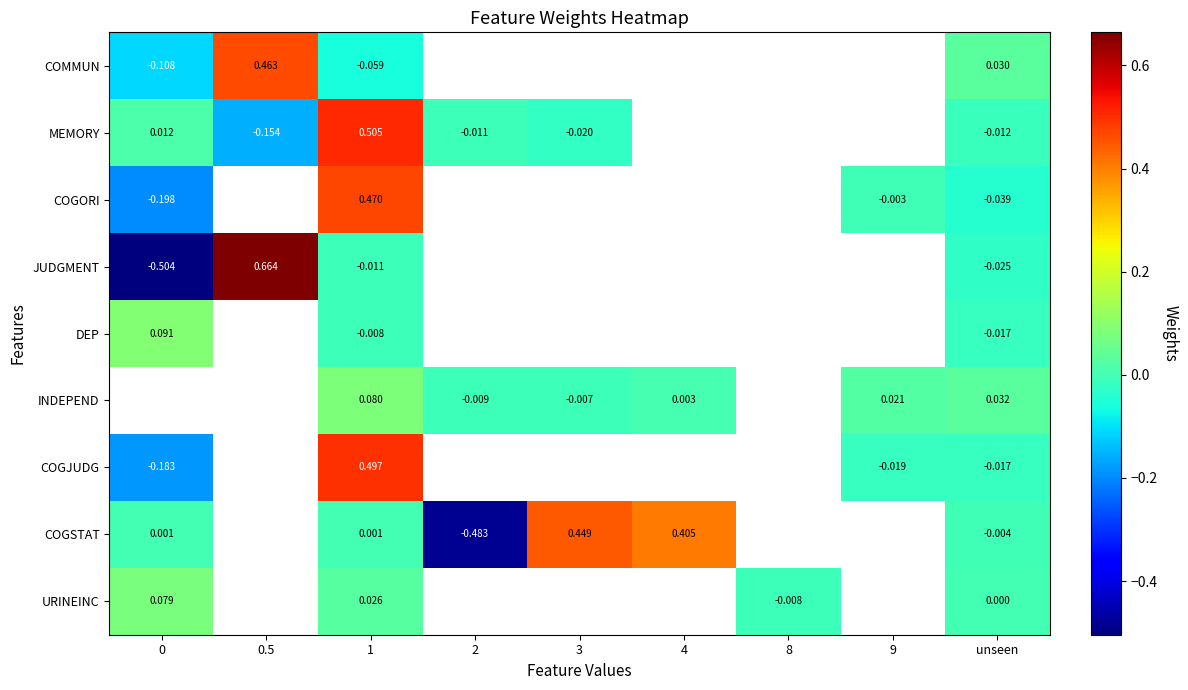

How many values in COGJUDG are below zero?

3